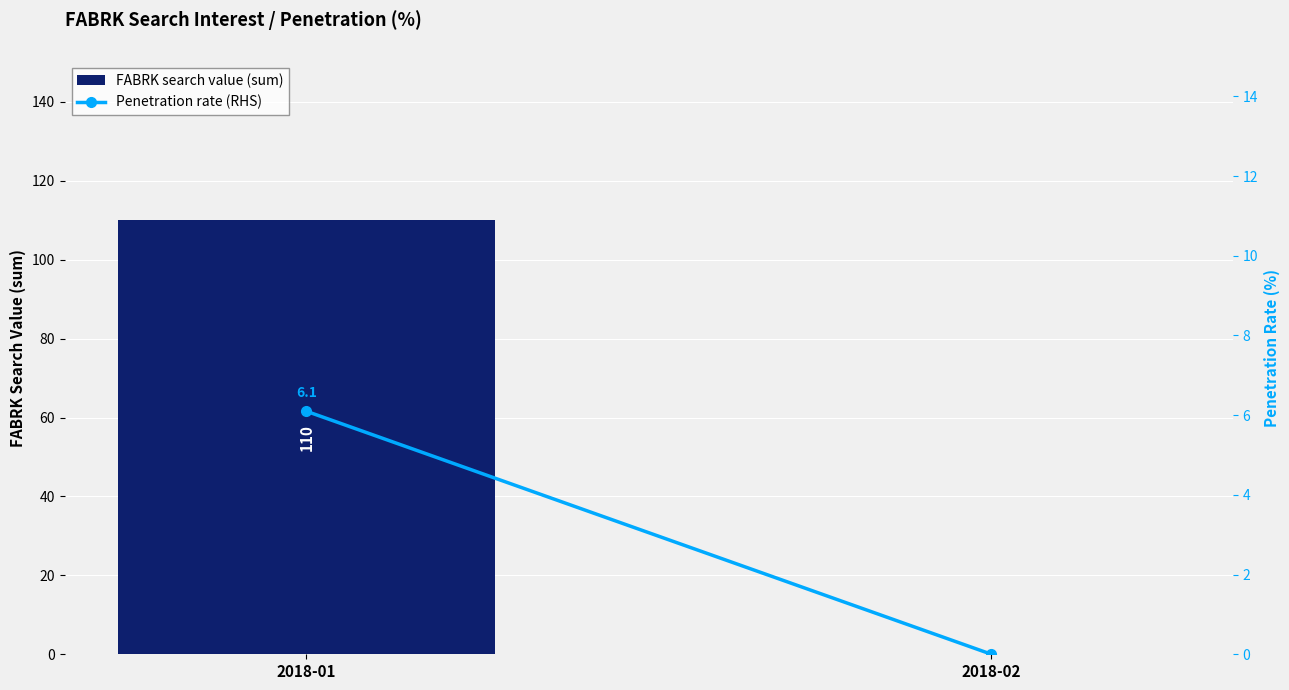

Which series has the largest range (max minus min)?

FABRK search value (sum)